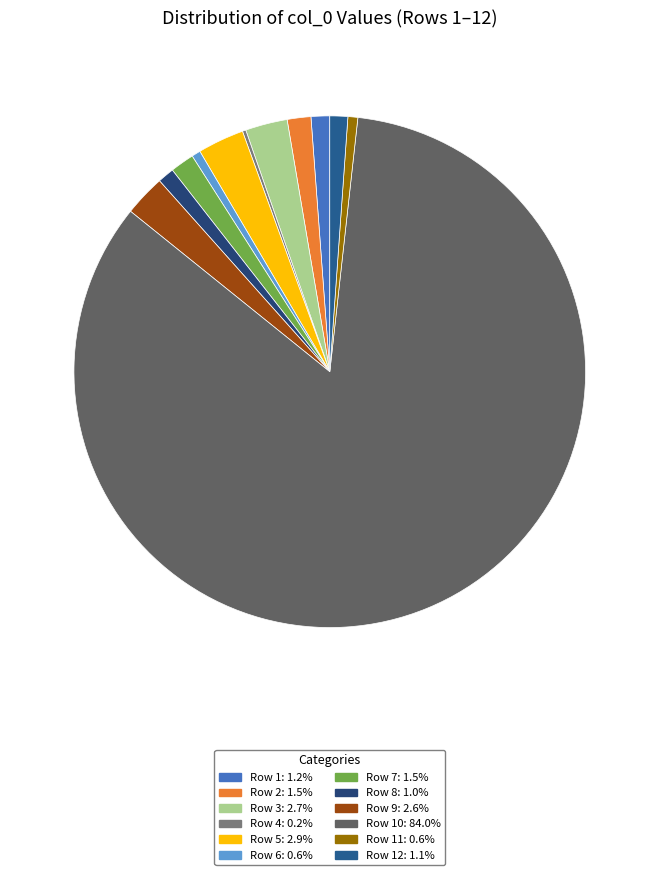

To the nearest percent, what is the difference between the largest and smallest slice percentages?

84%